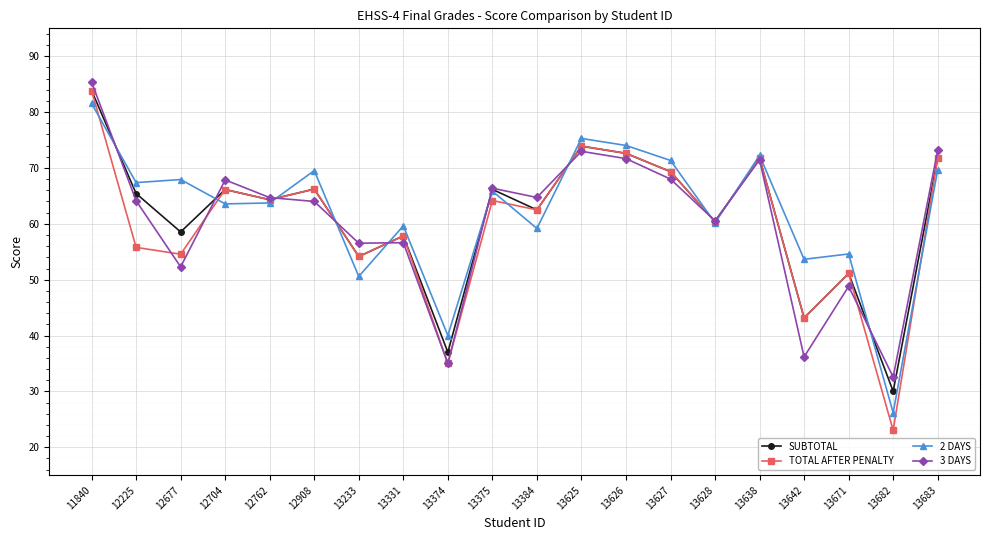

How many values in the 2 DAYS series exceed 65?

10